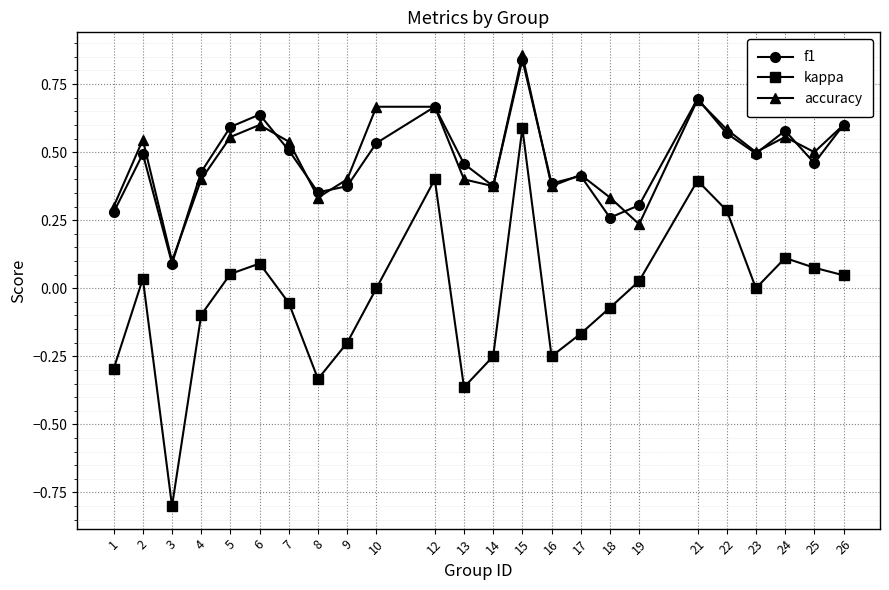

What is the difference between the maximum and minimum values in the kappa series?

1.4